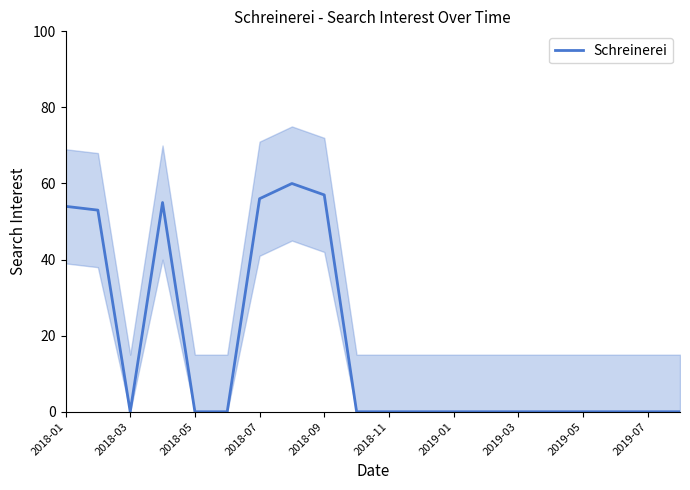

True or false: Schreinerei has a value of 0 at 2018-05.

True